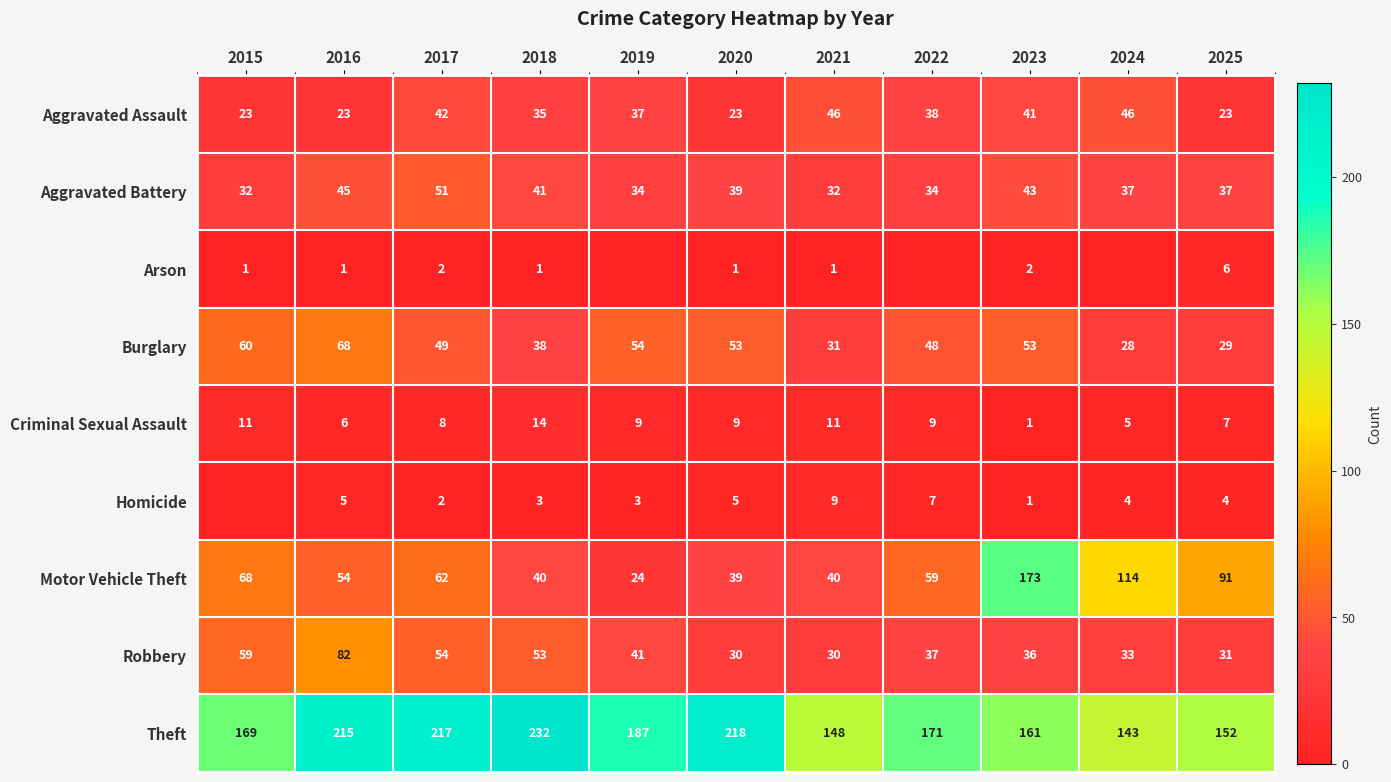

True or false: Robbery has a value of 82 at 2016.

True